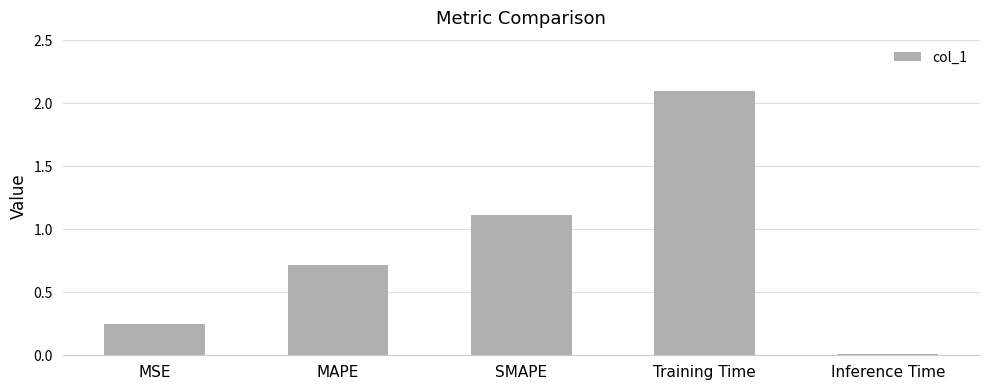

List the labels in order of value, largest first.

Training Time, SMAPE, MAPE, MSE, Inference Time